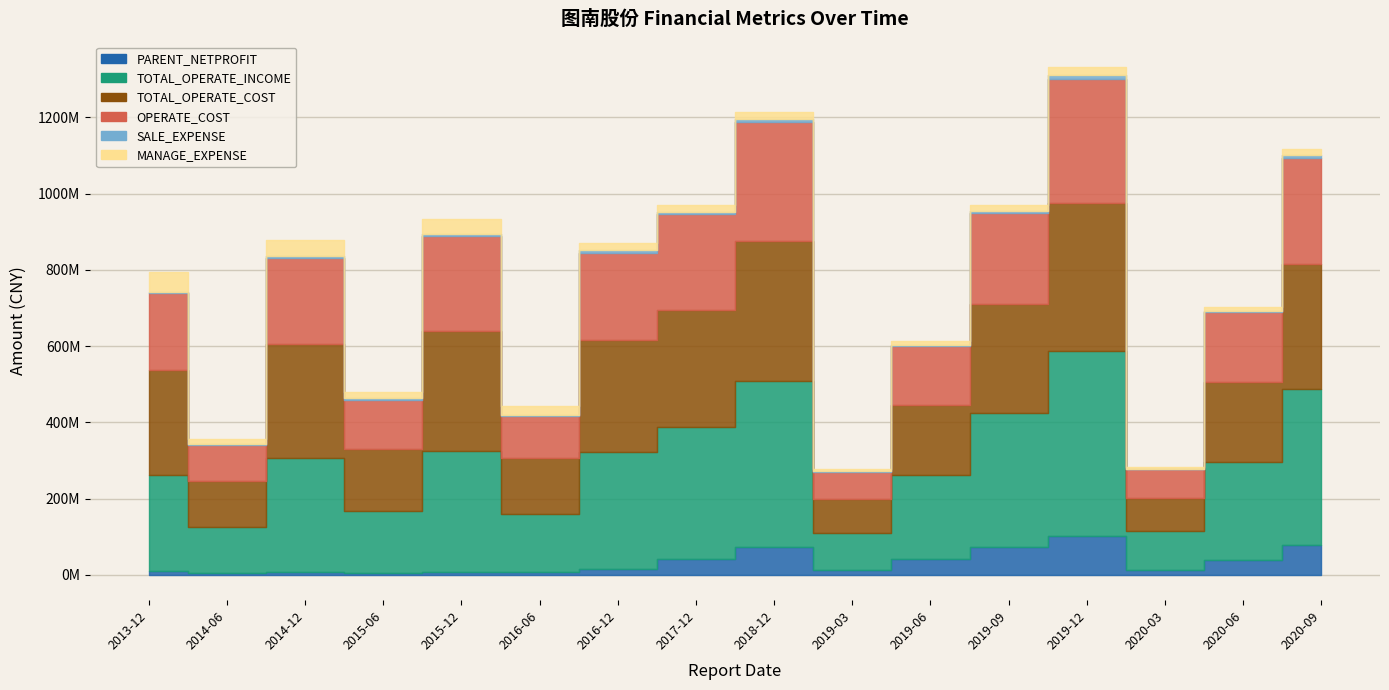

Which series has the widest spread of values?

TOTAL_OPERATE_INCOME